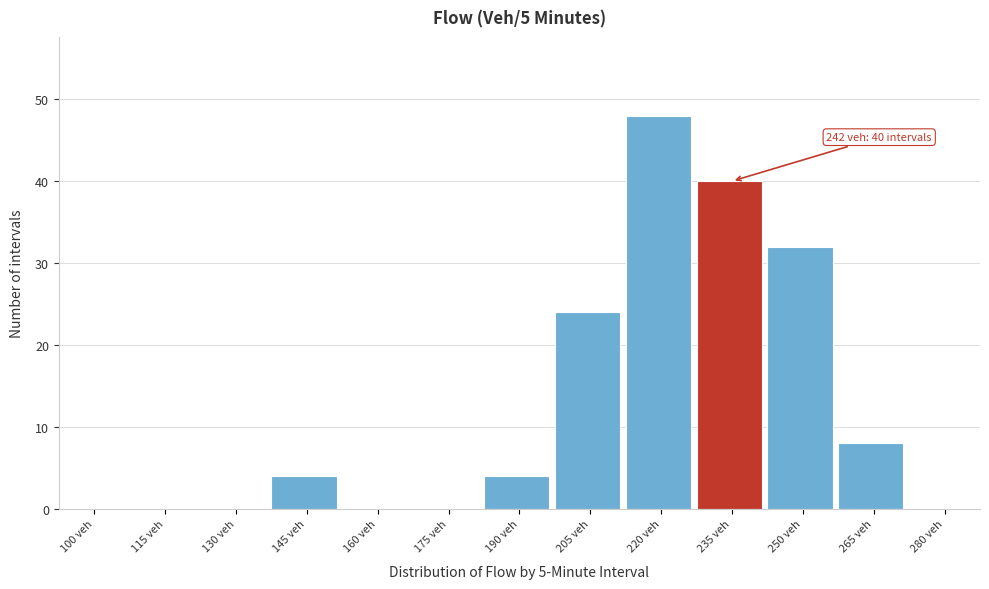

Reading left to right, list all the values displayed in this chart.

100 veh=0	115 veh=0	130 veh=0	145 veh=4	160 veh=0	175 veh=0	190 veh=4	205 veh=24	220 veh=48	235 veh=40	250 veh=32	265 veh=8	280 veh=0